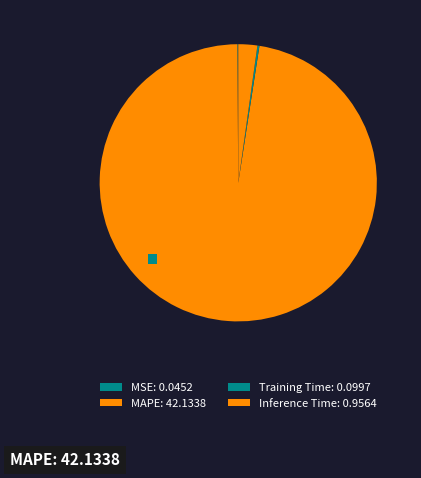

Which slice is the smallest?

MSE